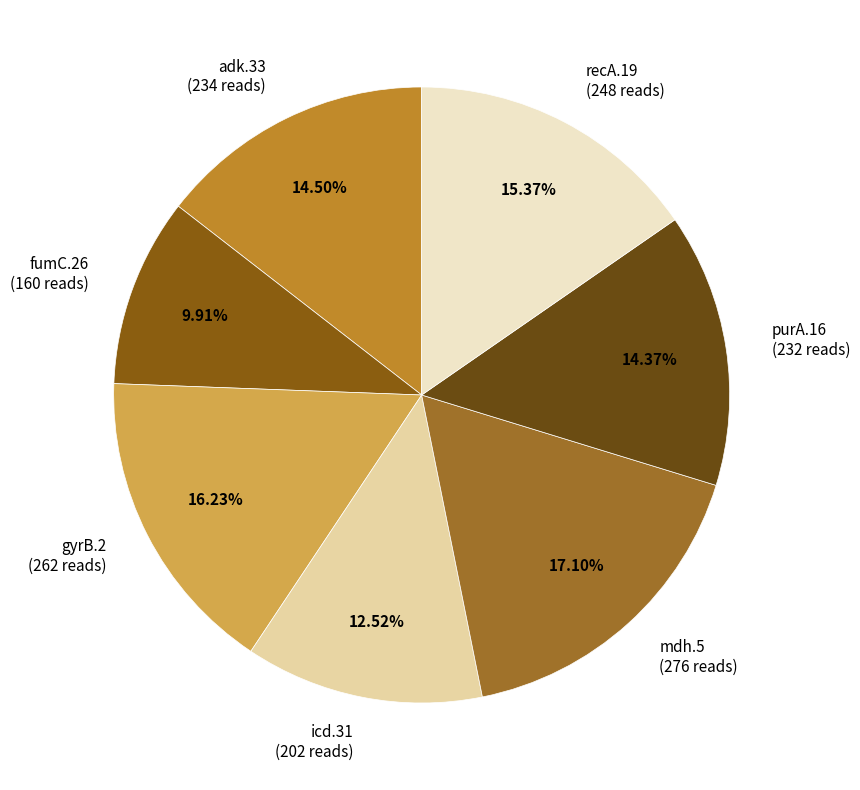

Is the sum of adk.33 and gyrB.2 greater than half?

No